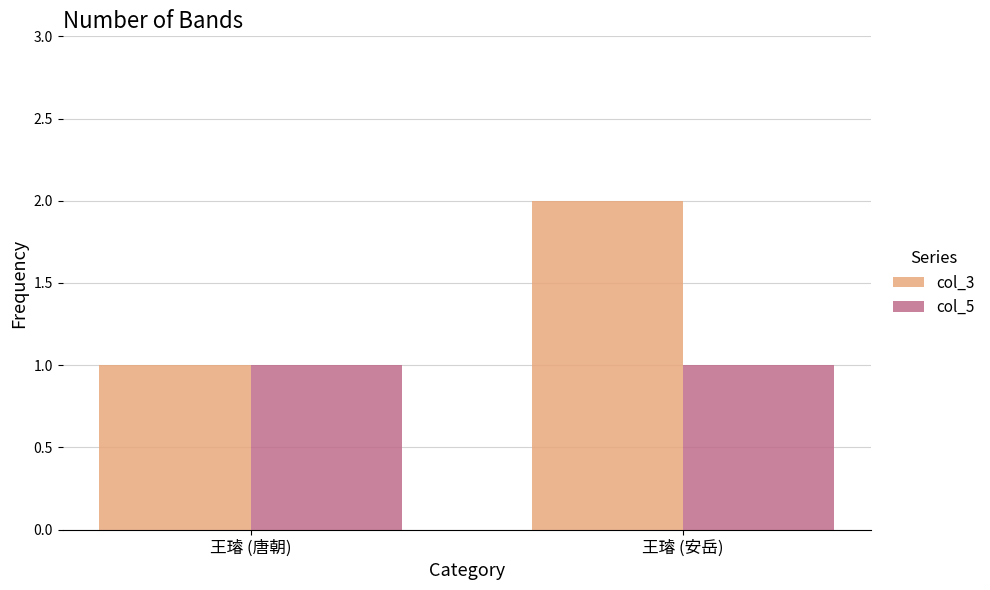

What is the difference between the col_3 values at 王璿 (唐朝) and 王璿 (安岳)?

1